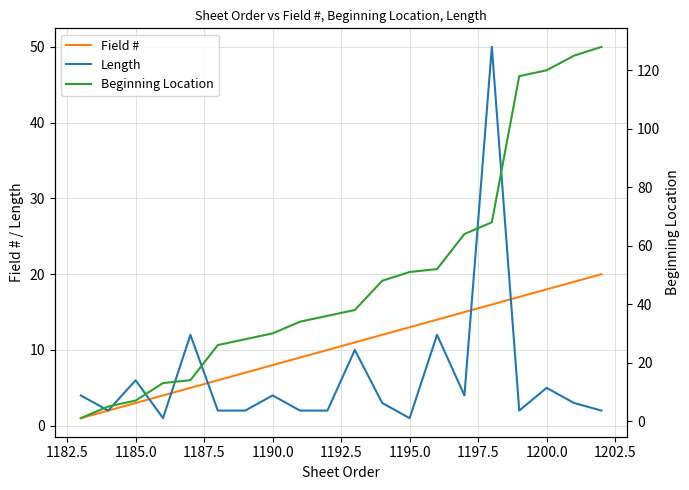

The Field # series shows 5 at 1185.0. True or false?

False